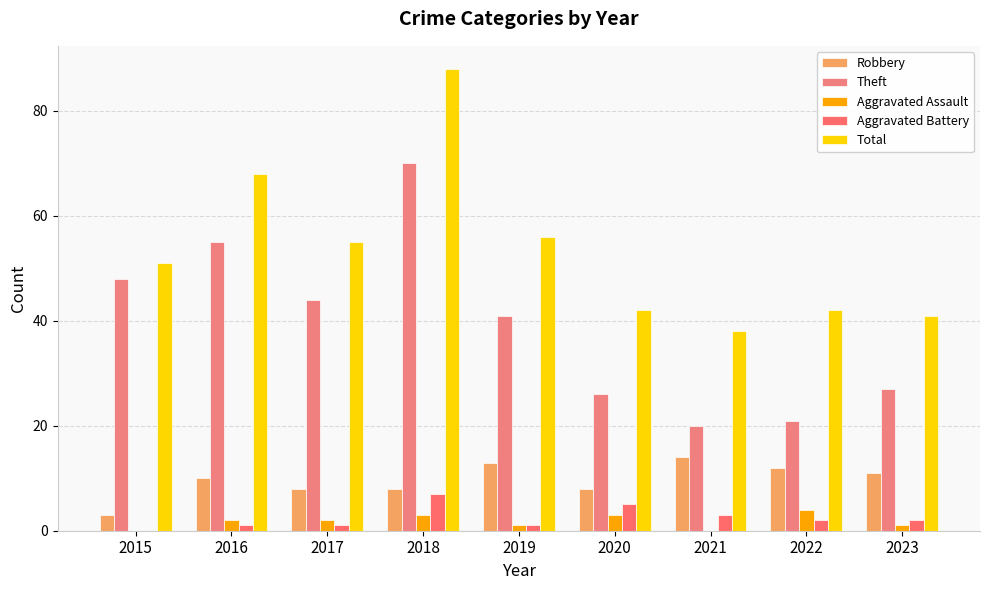

What value does the Aggravated Assault series have at 2019?

1